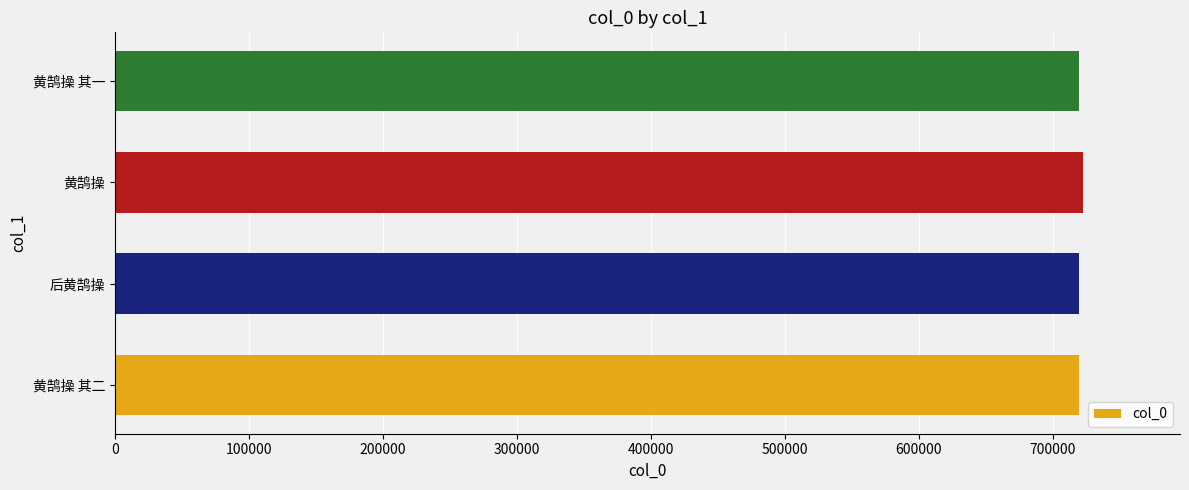

What is the sum of the values at 黄鹄操 and 黄鹄操 其二?

1442304